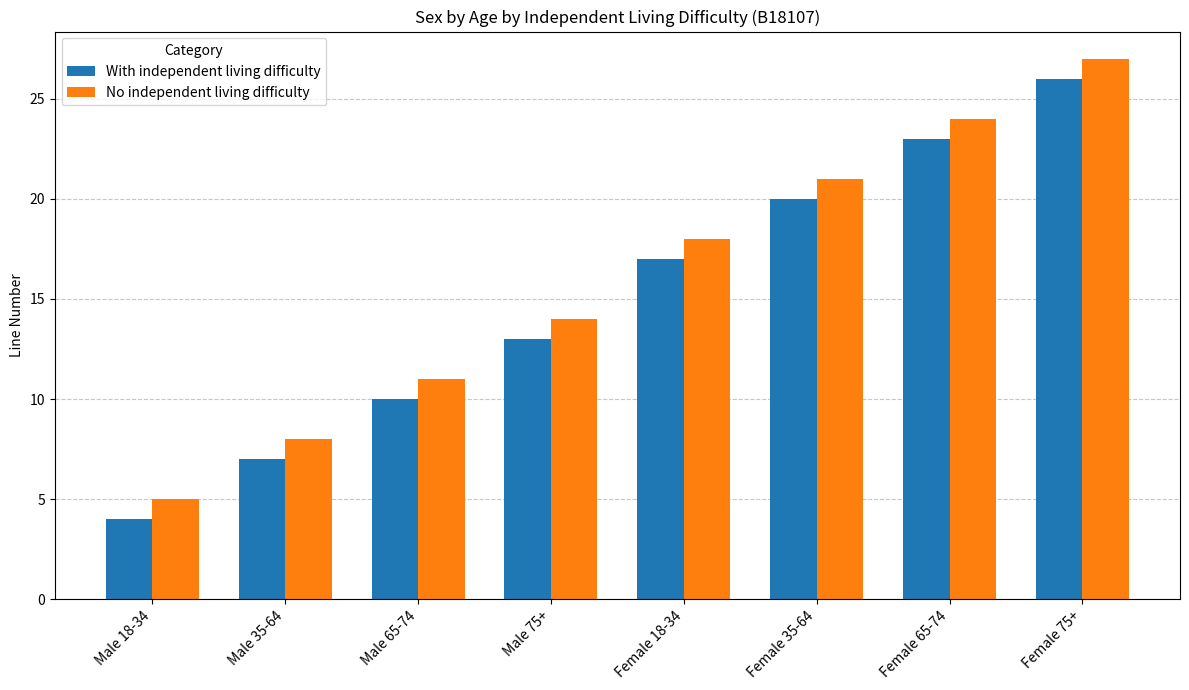

What is the total value across all series at Male 35-64?

15